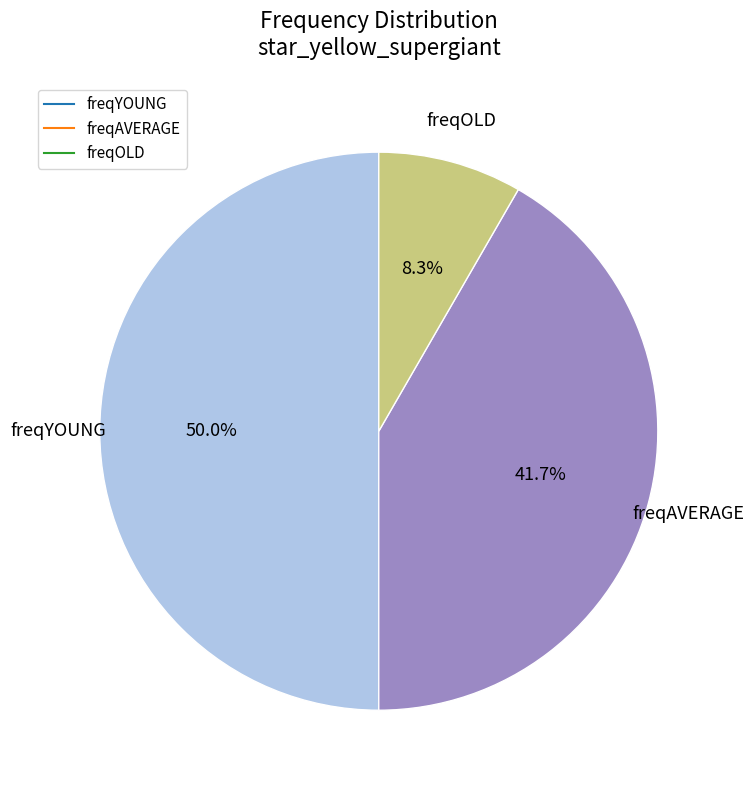

Count the number of slices in the pie.

3